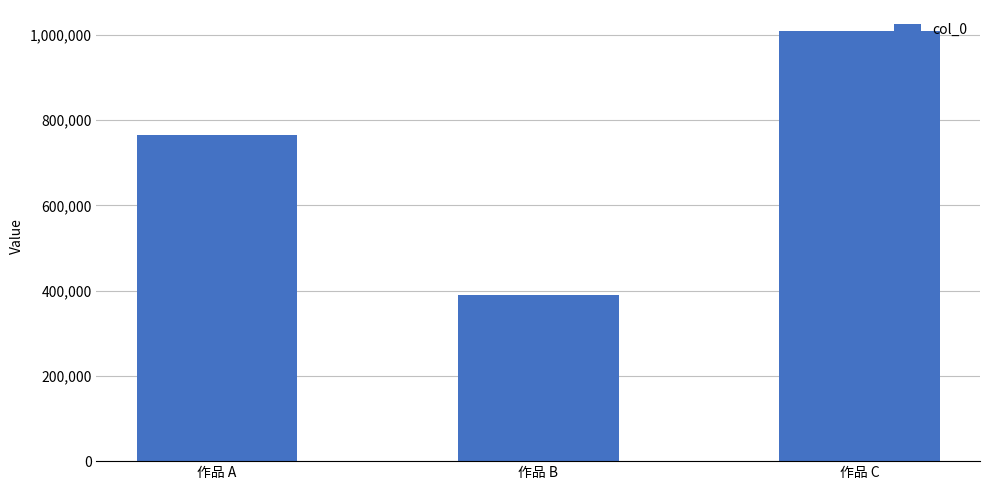

Reading left to right, transcribe all the data shown in this chart.

764894	389325	1007800